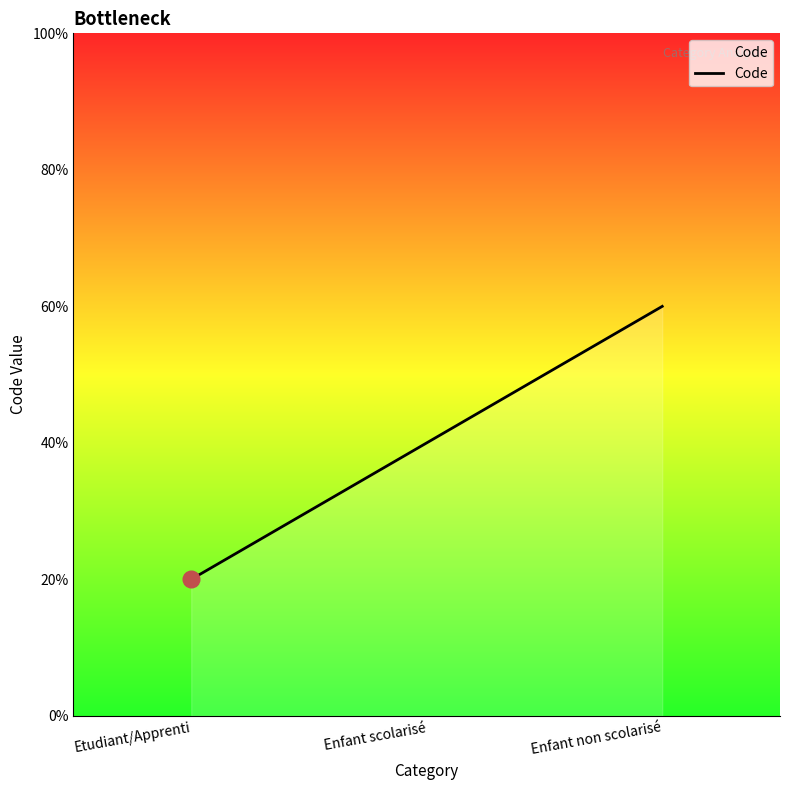

True or false: the data shows 2 at Enfant non scolarisé.

False